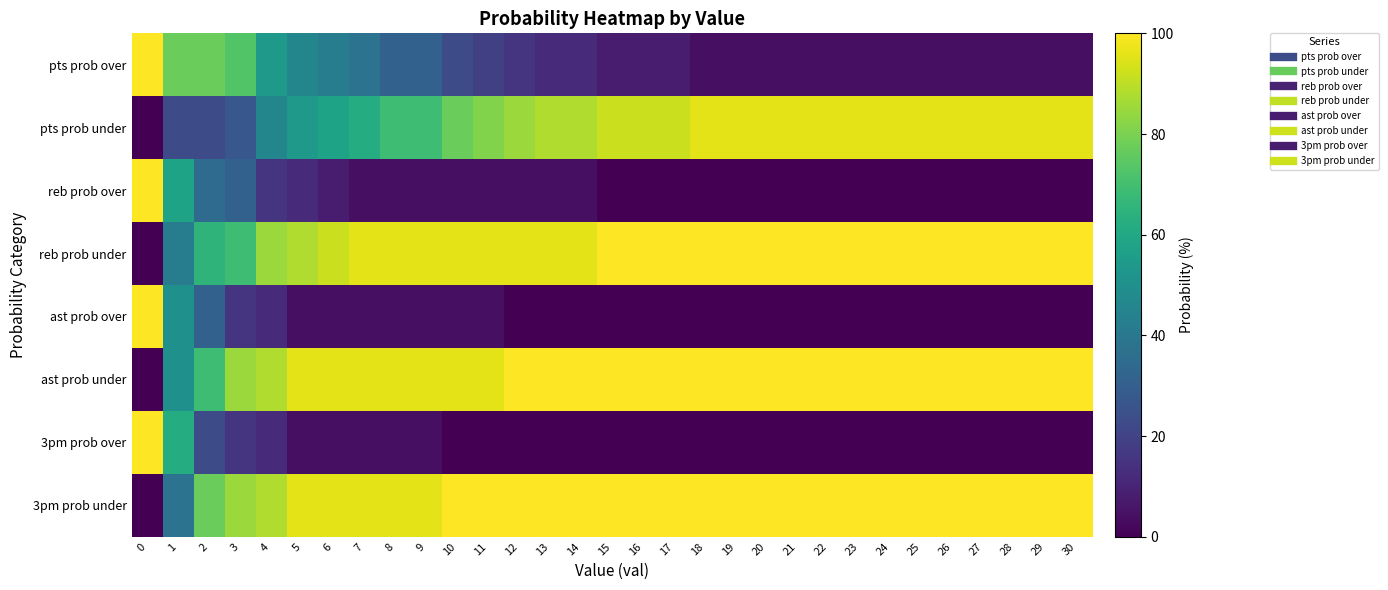

Rank the series by their maximum value, from highest to lowest.

pts prob over, reb prob over, reb prob under, ast prob over, ast prob under, 3pm prob over, 3pm prob under, pts prob under